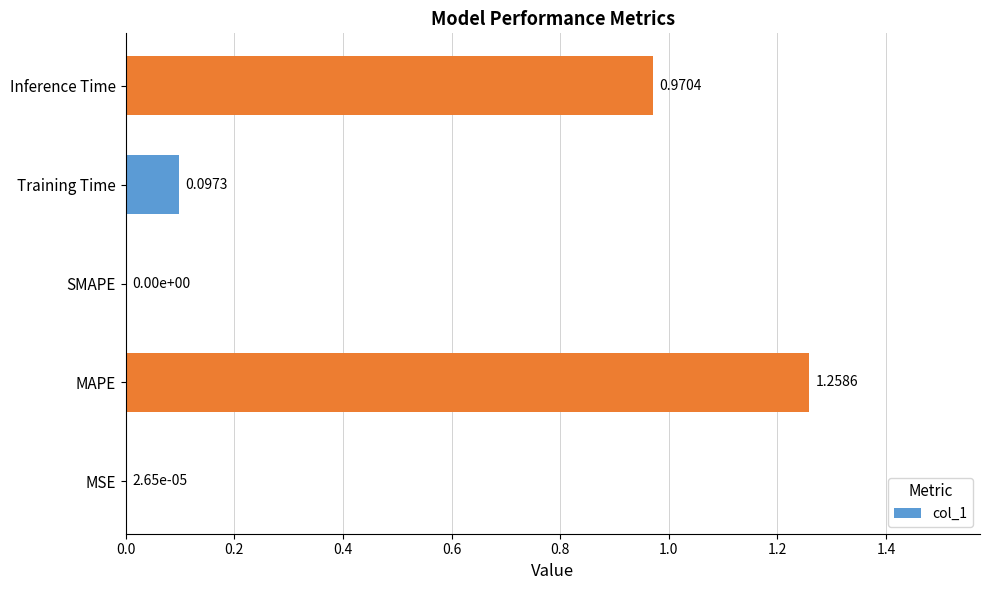

At which category does the chart reach its peak across all series?

MAPE